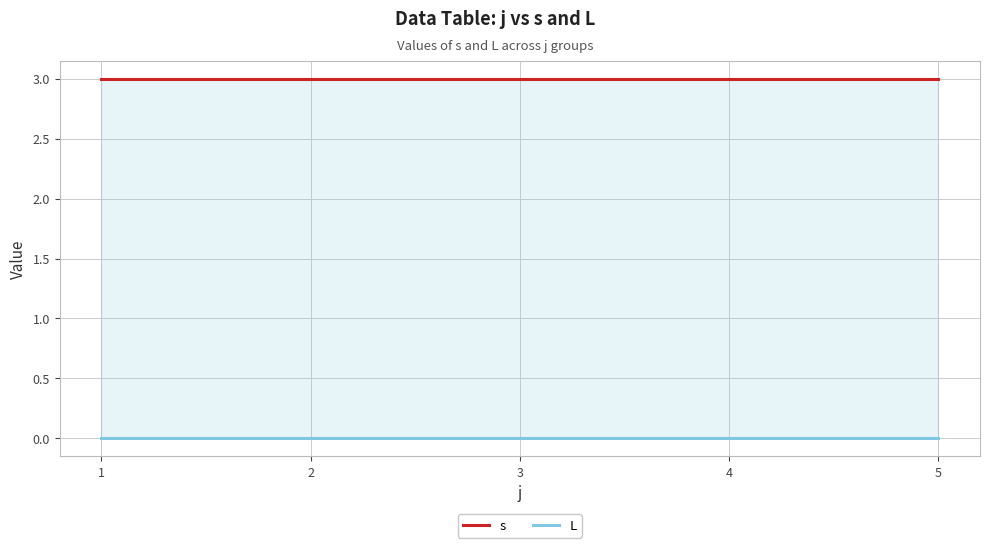

The value of s at 2 is 1. True or false?

False